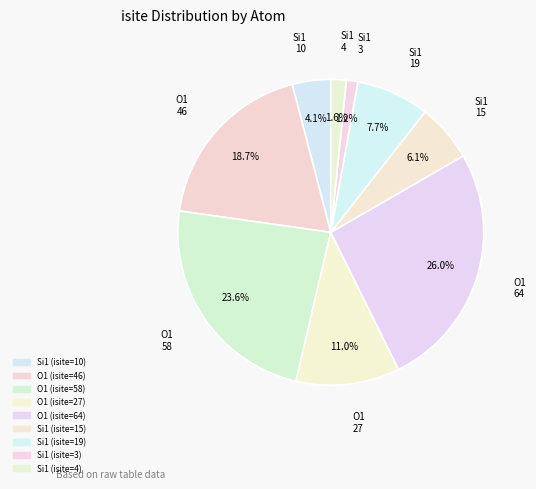

To the nearest percent, what is the difference between the Si1 (isite=4) and Si1 (isite=19) slice percentages?

6%